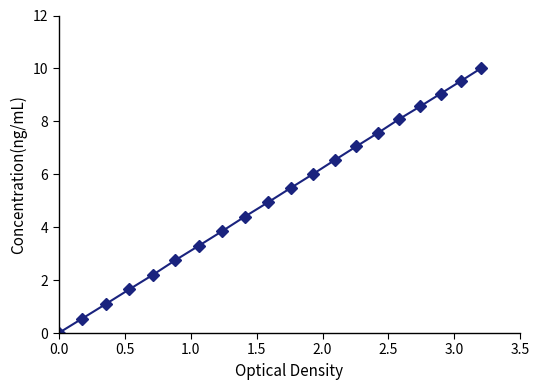

What is the value of the 2nd point from the left?

0.5